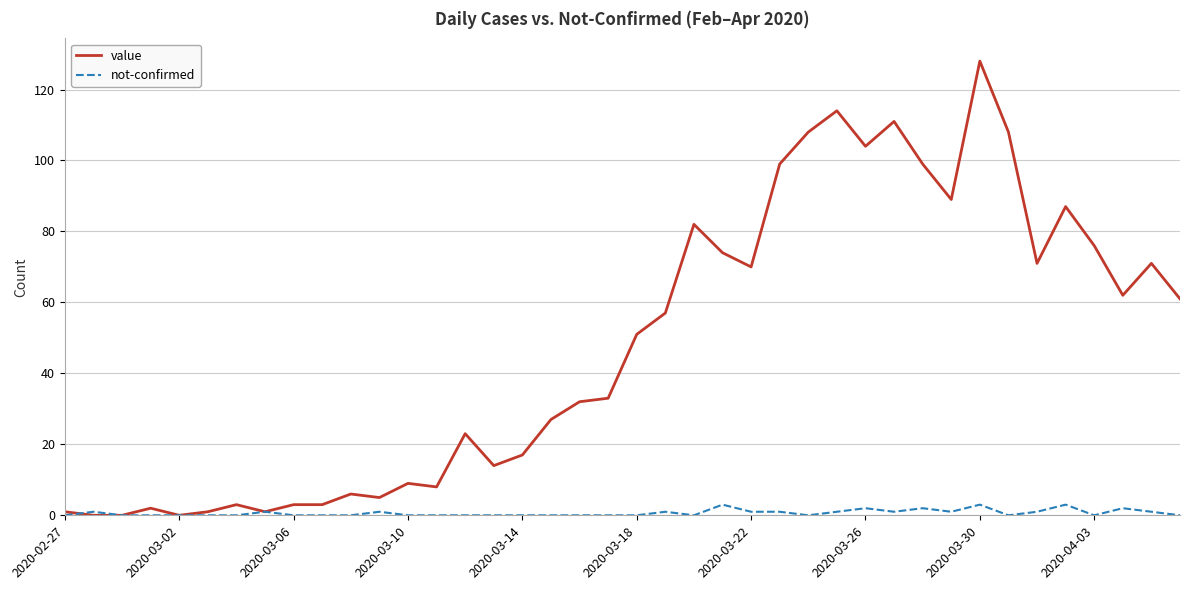

How many lines are shown in the chart?

2